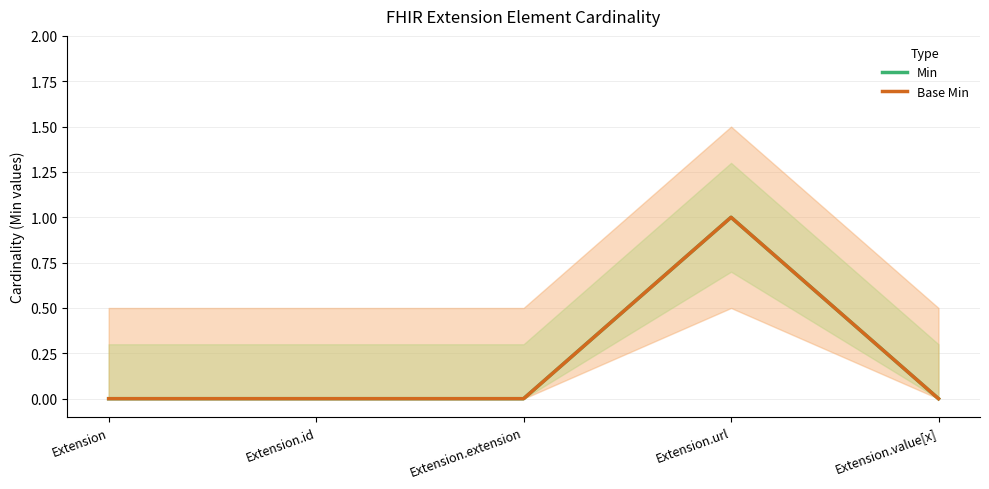

True or false: Base Min has a value of 1 at Extension.url.

True